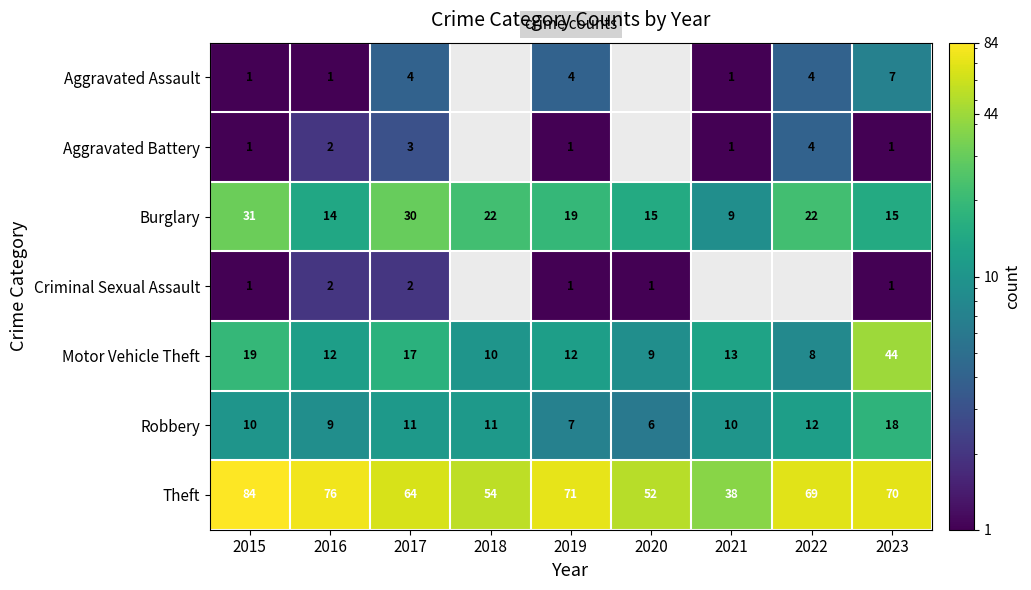

What is the highest value of the Robbery series?

18